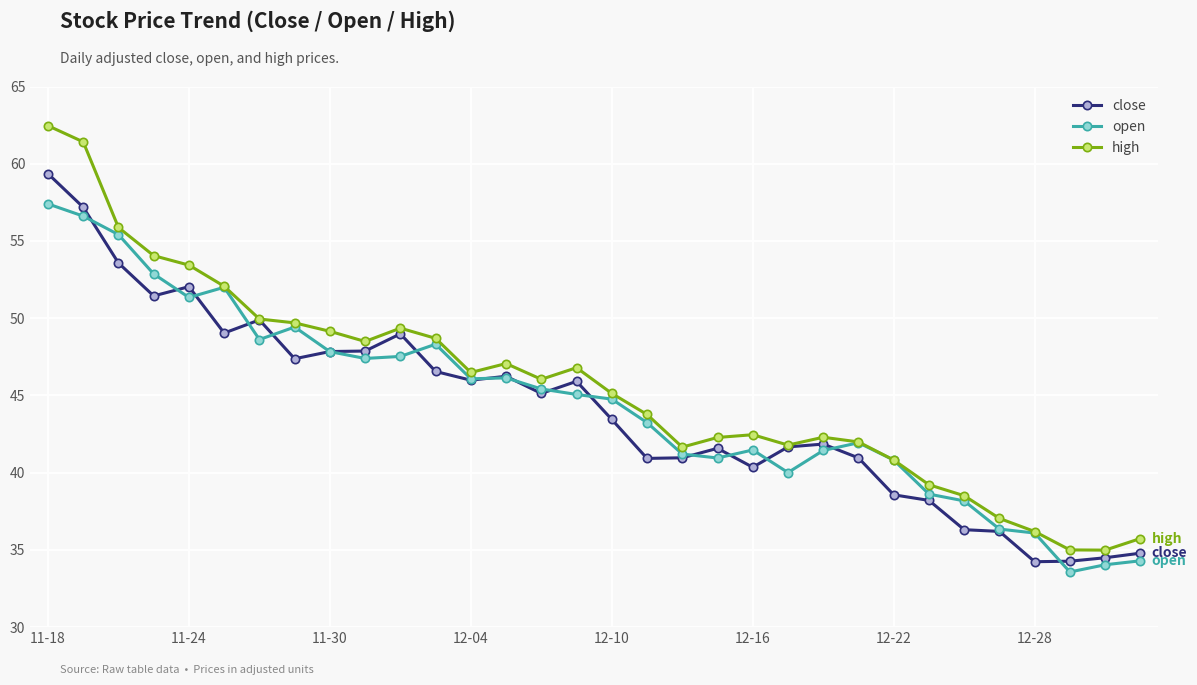

What is the value of the open point at the 20th from the left?

40.9